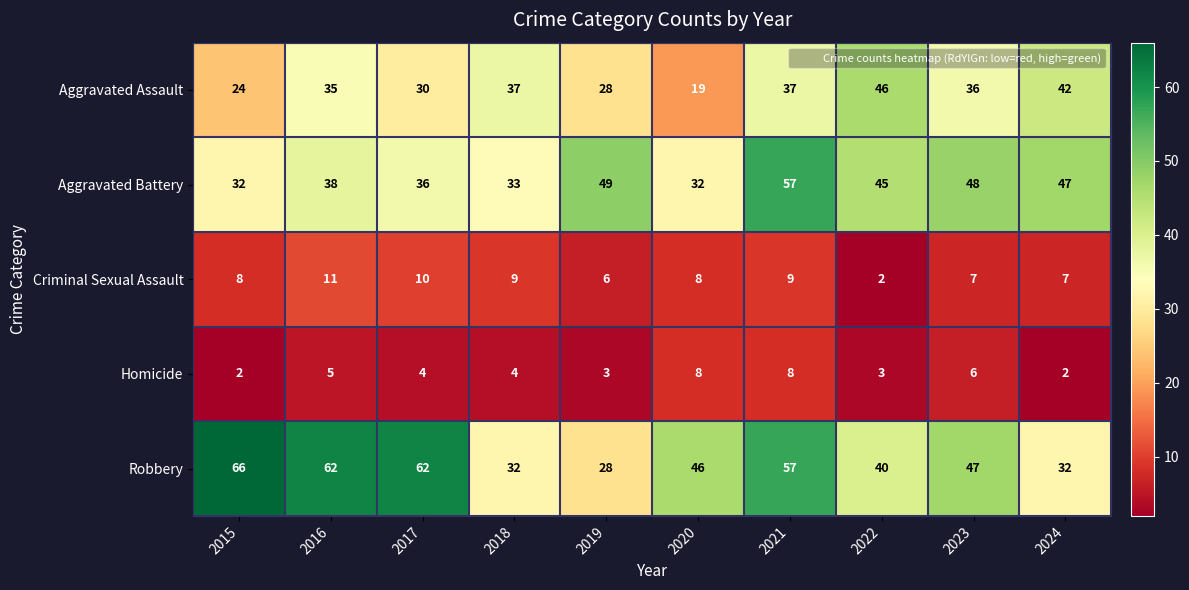

Is it true that Homicide equals 2 at 2017?

False